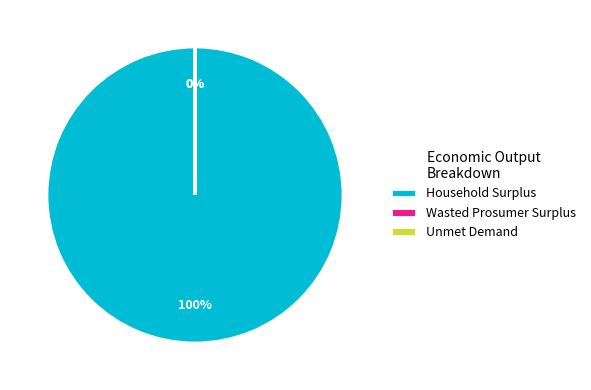

To the nearest percent, what percentage of the pie is Household Surplus?

100%